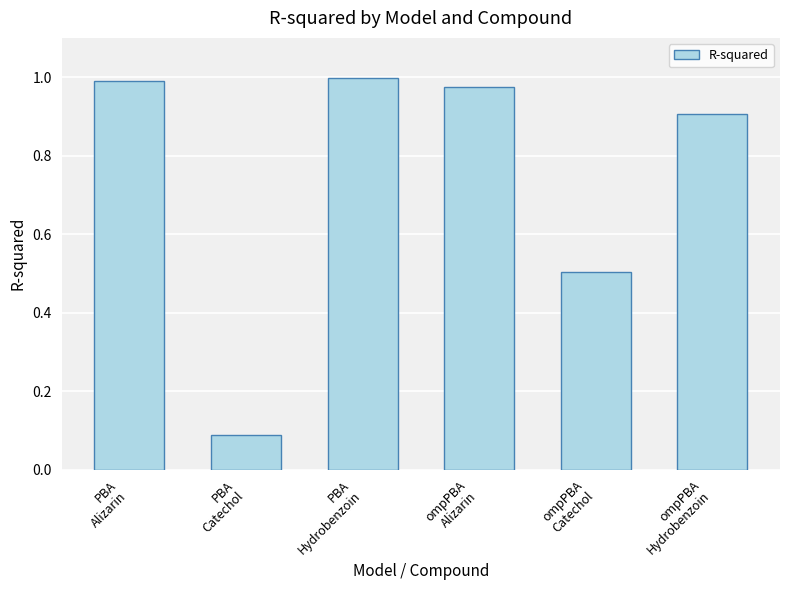

What is the sum of the values at PBA
Hydrobenzoin and ompPBA
Catechol?

1.5